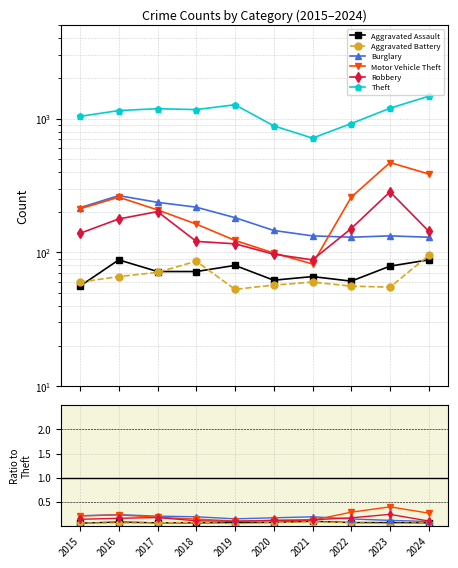

At which category does Aggravated Battery reach its first local peak?

2018